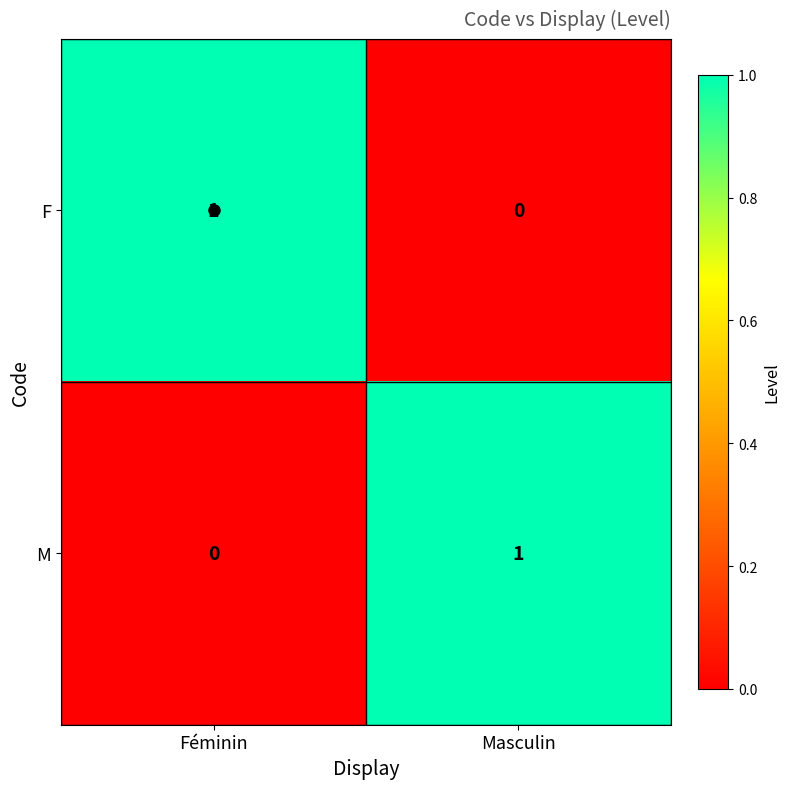

The F series shows 1 at Féminin. True or false?

True